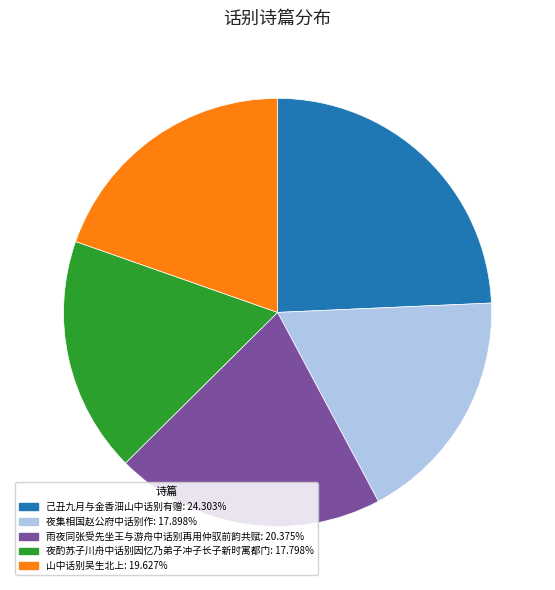

Is 夜集相国赵公府中话别作 the majority of the pie?

No